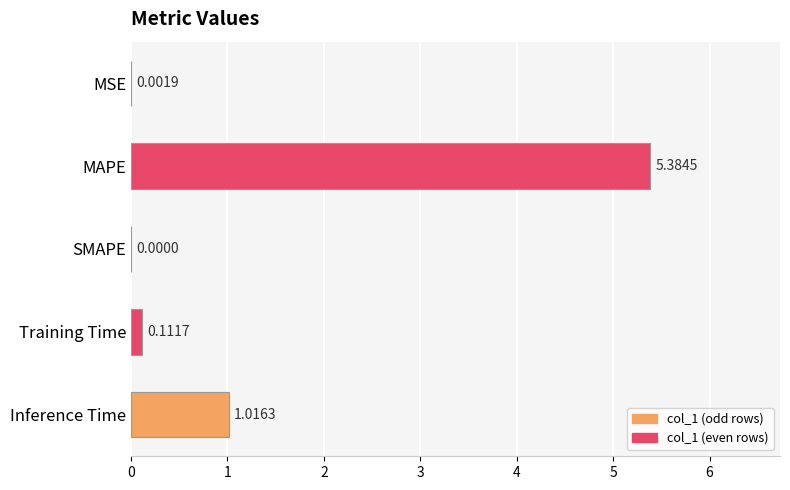

At which category does the chart reach its peak across all series?

MAPE